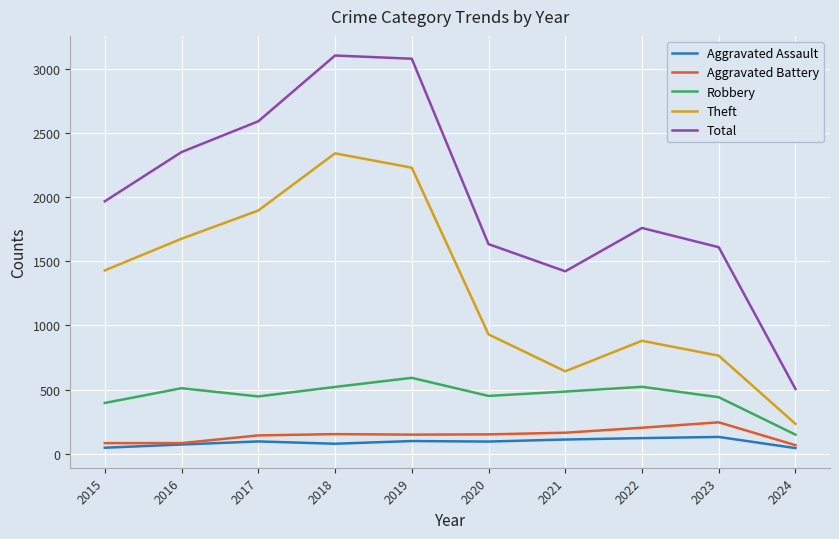

Where is Robbery nearest to the value 369?

2015